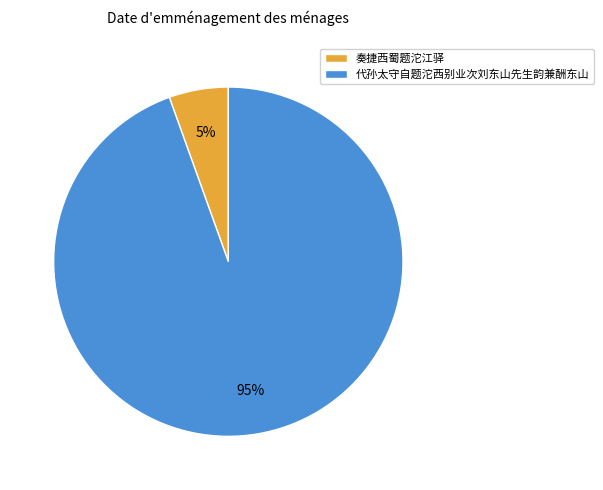

Is the sum of 代孙太守自题沱西别业次刘东山先生韵兼酬东山 and 奏捷西蜀题沱江驿 greater than half?

Yes